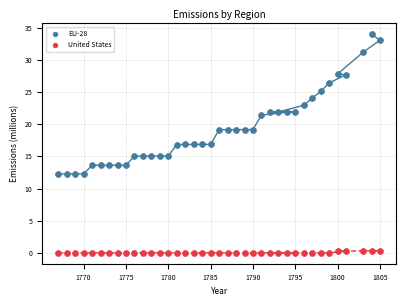

Across all data points, what is the range of X values (max minus min)?

38.0